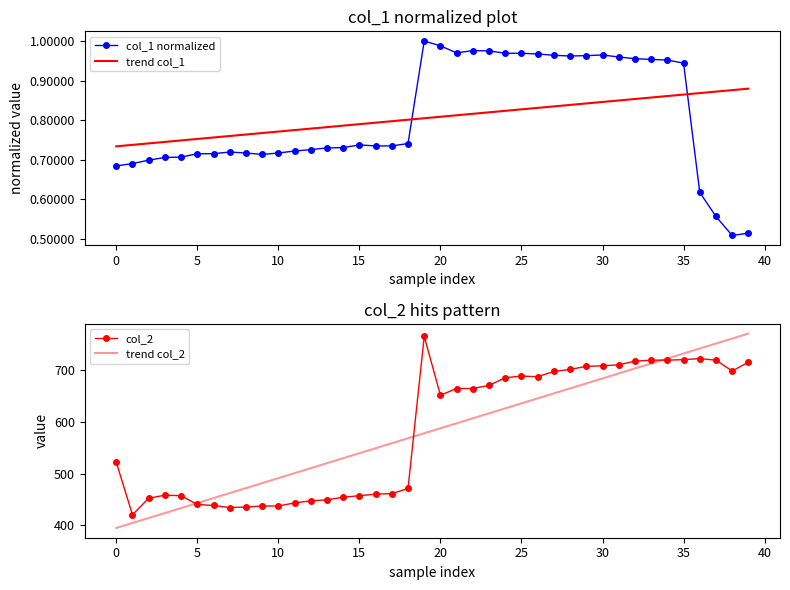

At 19, list the series in order from smallest to largest.

trend col_1, col_1 normalized, trend col_2, col_2